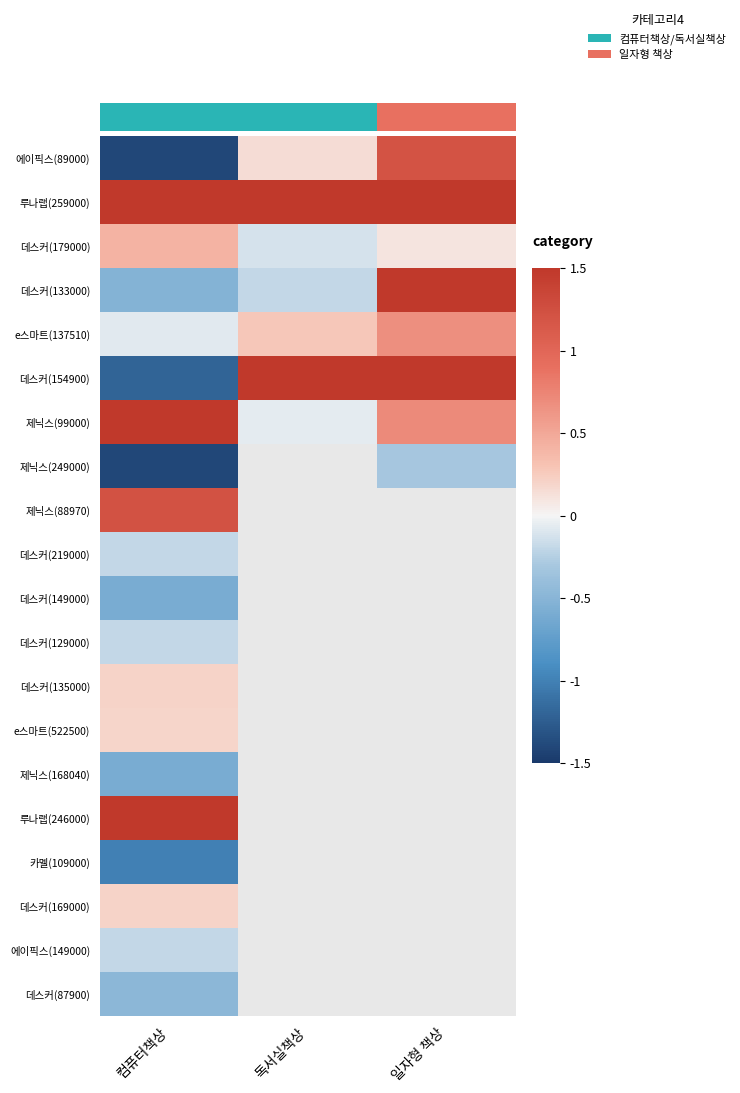

Rank the categories by 제닉스(88970) value from highest to lowest.

컴퓨터책상, 독서실책상, 일자형 책상